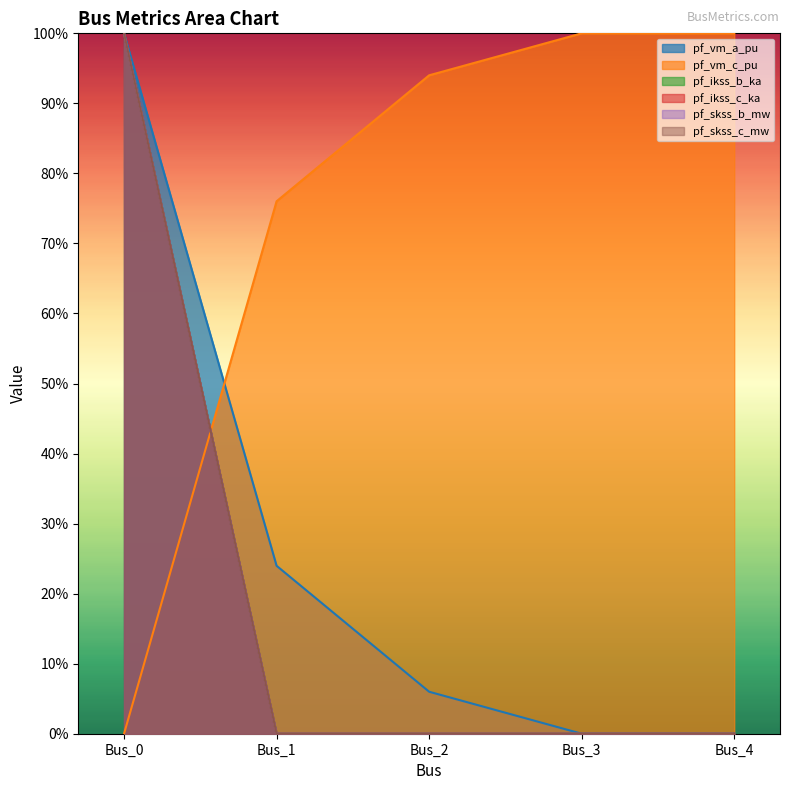

How many values in the pf_vm_c_pu series exceed 0?

4